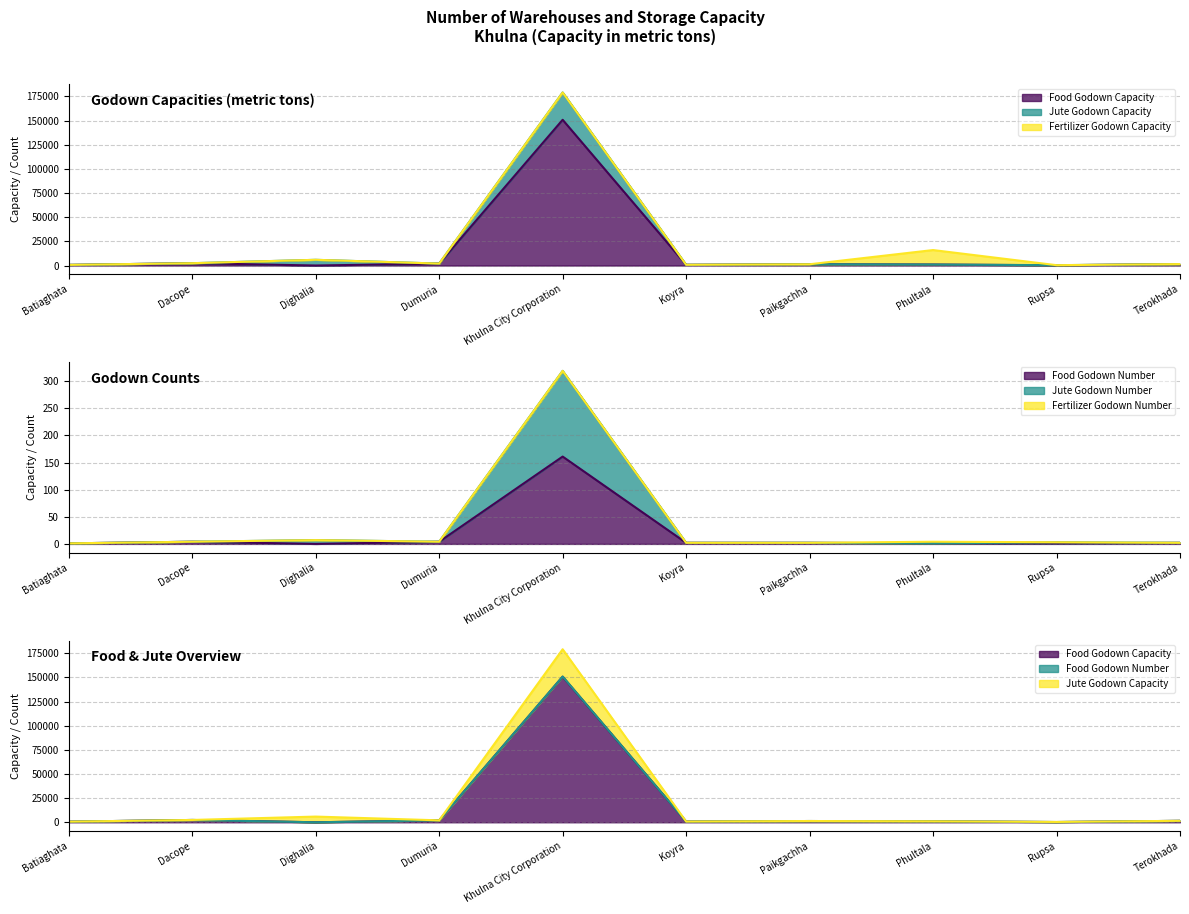

What is the total value across all series at Paikgachha?

3904